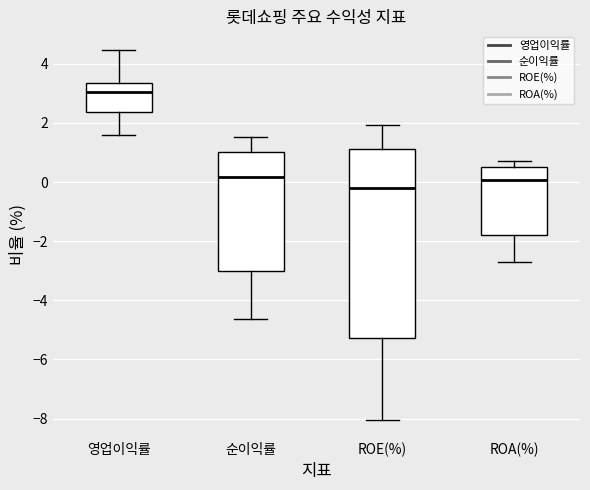

Where is the lower edge of the box for ROA(%) on the y-axis? The values are not printed on the chart, so give them approximately, as read against the axis.

-1.8